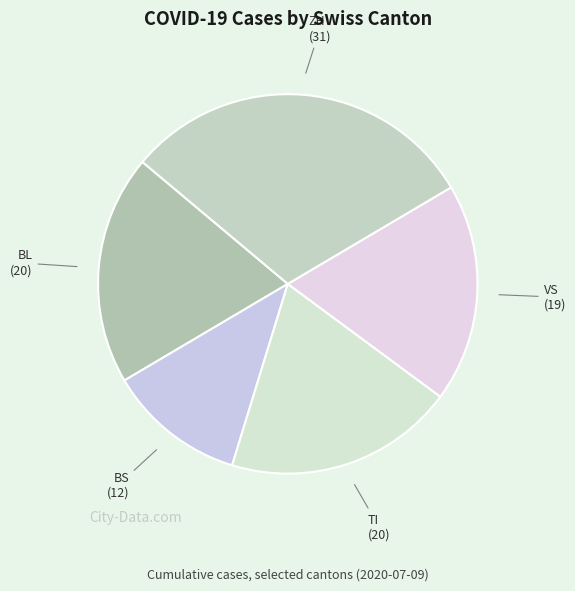

Count the number of slices in the pie.

5